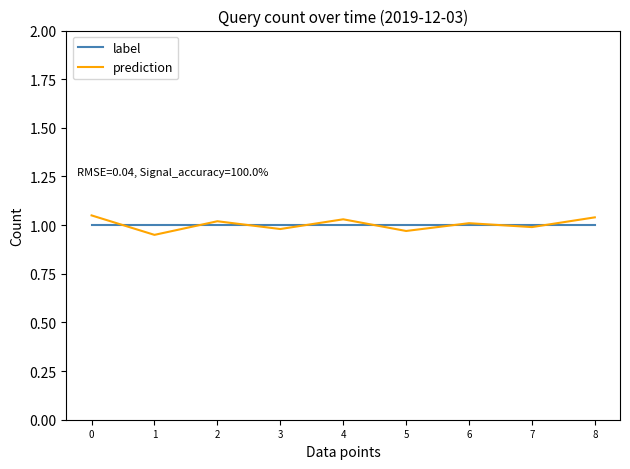

Does the chart have visible grid lines?

No